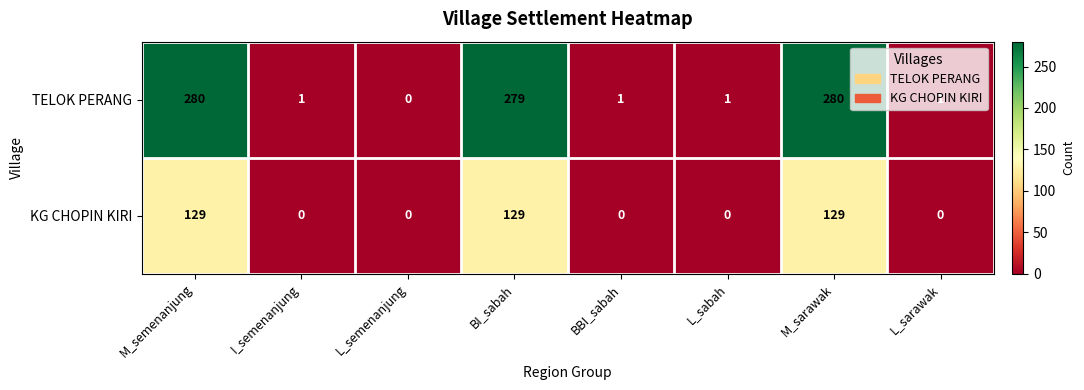

What is the average value of the TELOK PERANG series?

105